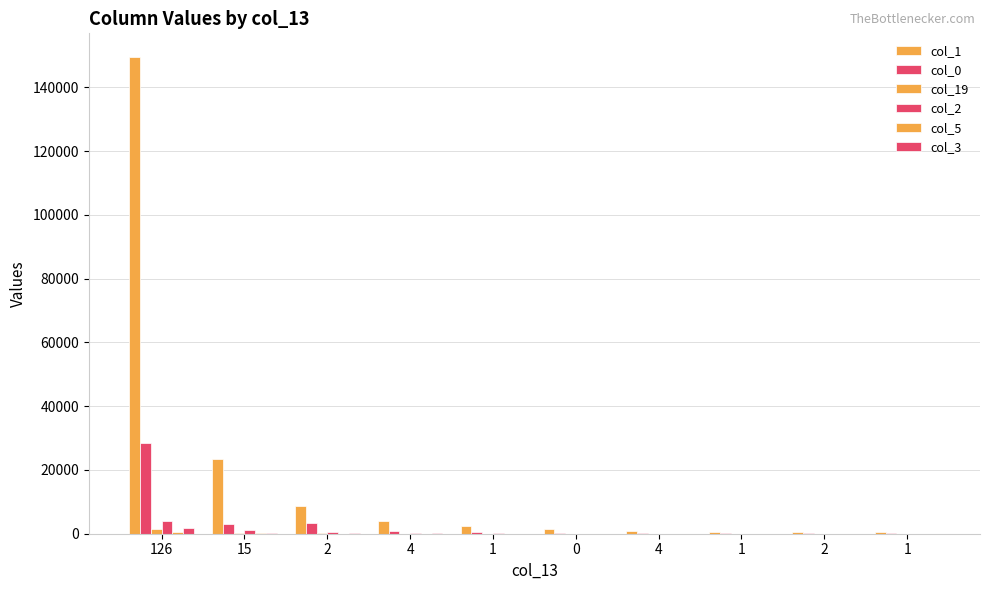

What is the label of the 10th bar from the right?

126